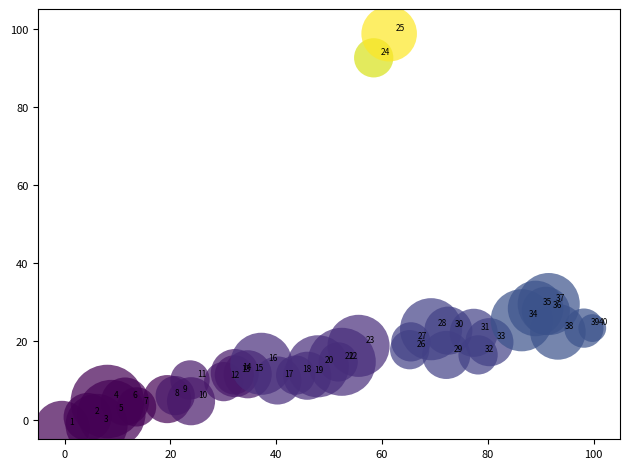

What Y value in the scatter plot is closest to 48?

29.6